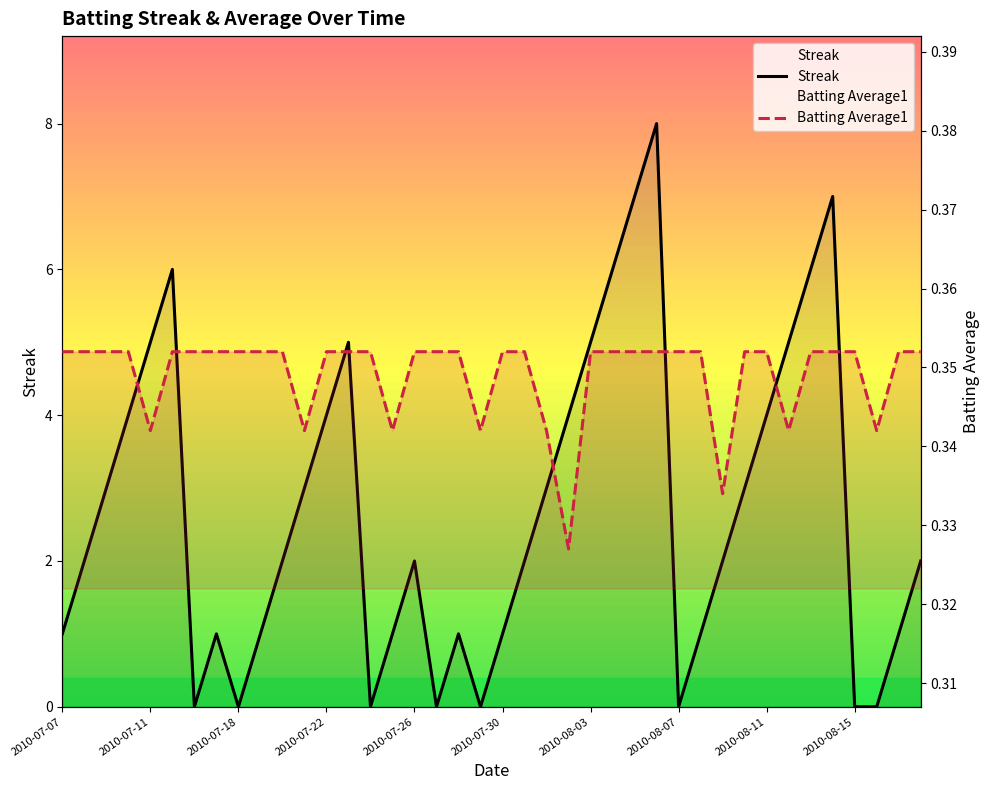

What is the average value of the Streak series?

2.7